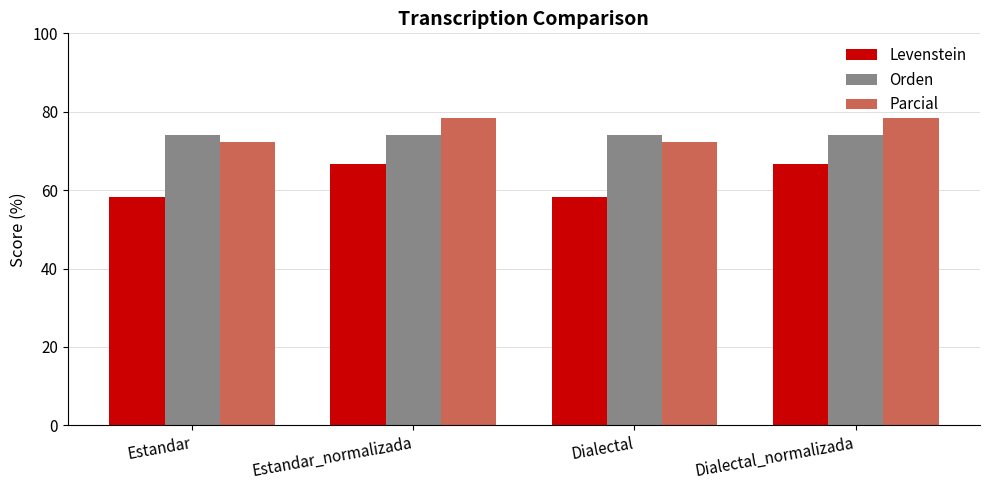

What is the average value of the Orden series?

74.2